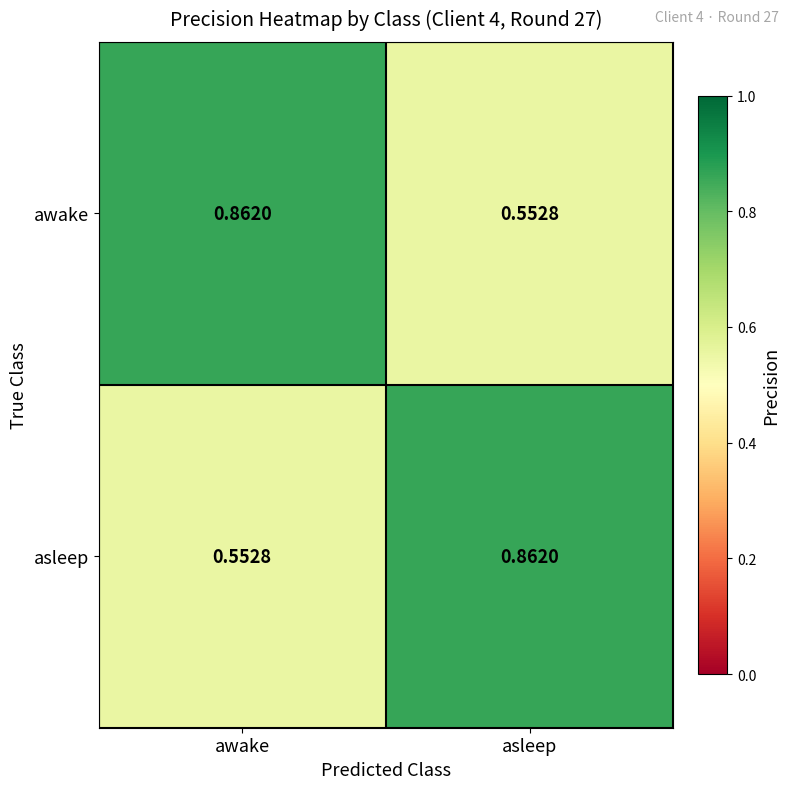

Is the value of awake at awake greater than the value of asleep at awake?

Yes